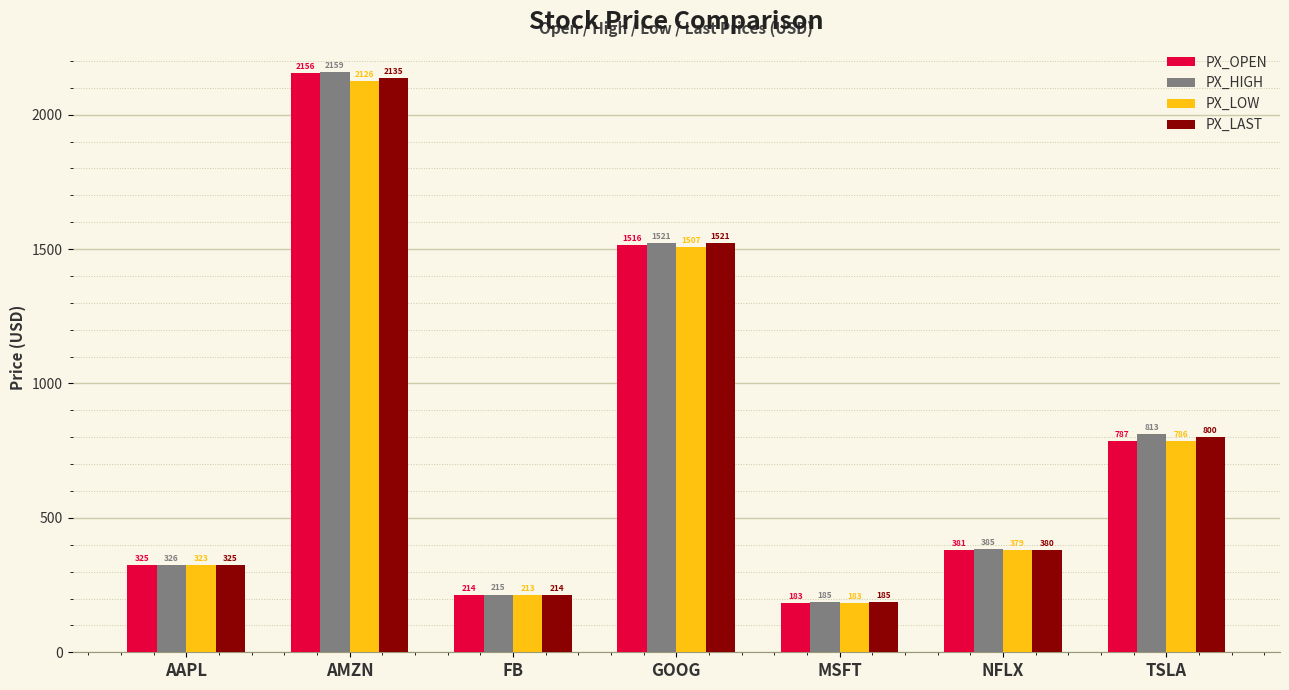

What is the approximate value of PX_LAST at TSLA?

800.0